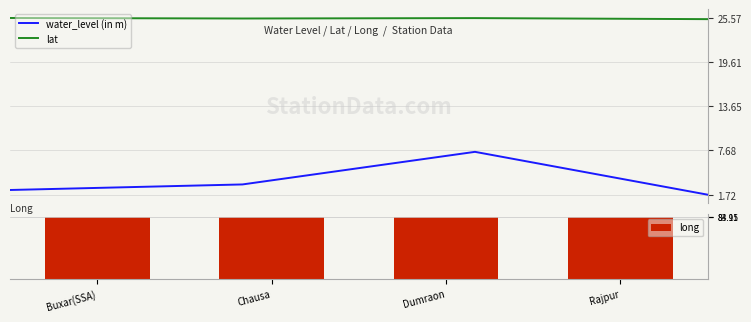

What is the label of the 1st bar from the left?

Buxar(SSA)